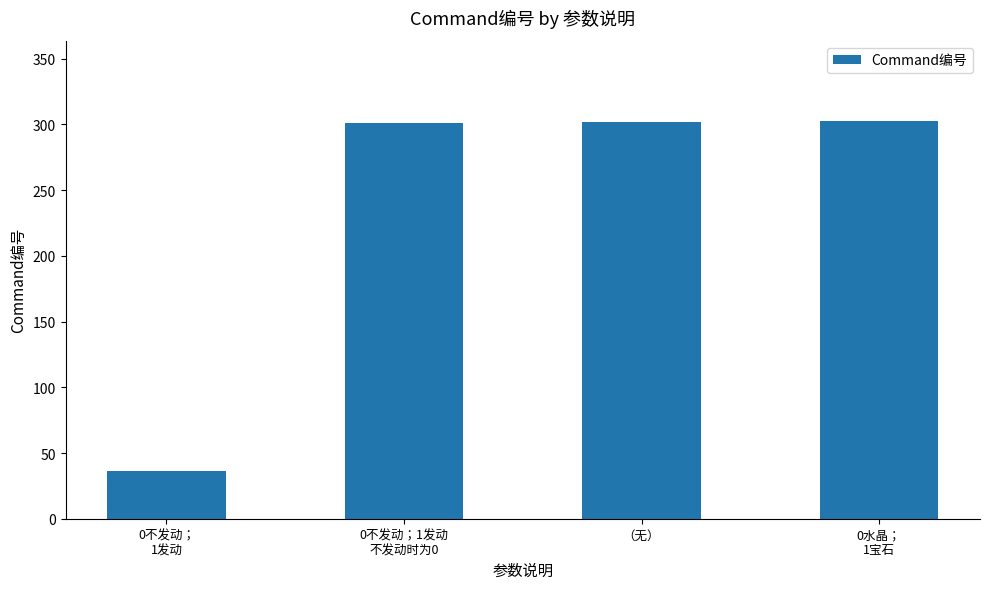

True or false: the data shows 11 at 0不发动；
1发动.

False